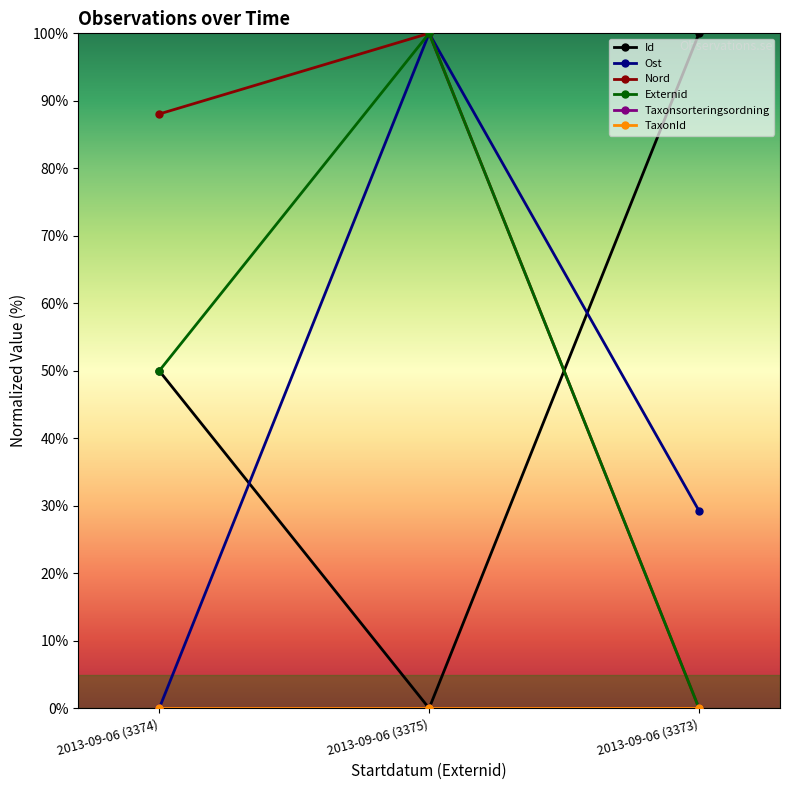

True or false: Id has a value of 43.5 at 2013-09-06 (3375).

False